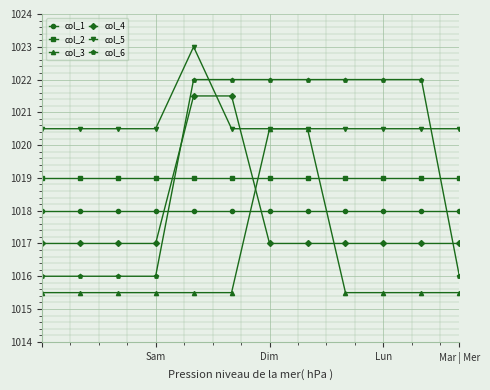

At how many categories does at least one series exceed 1020?

12